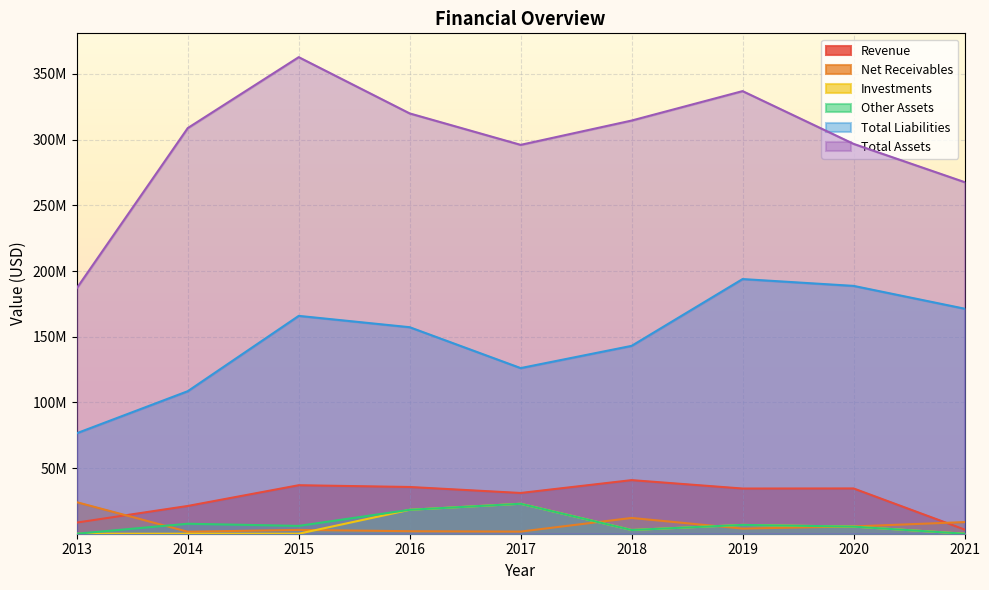

What is the value of the Revenue point at the 5th from the left?

31012200